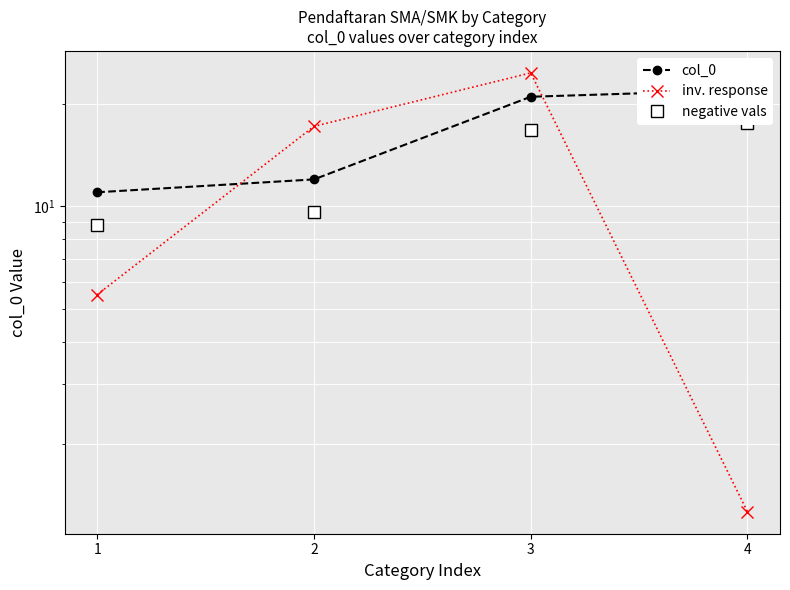

List the series in order of their overall mean, lowest first.

inv. response, negative vals, col_0